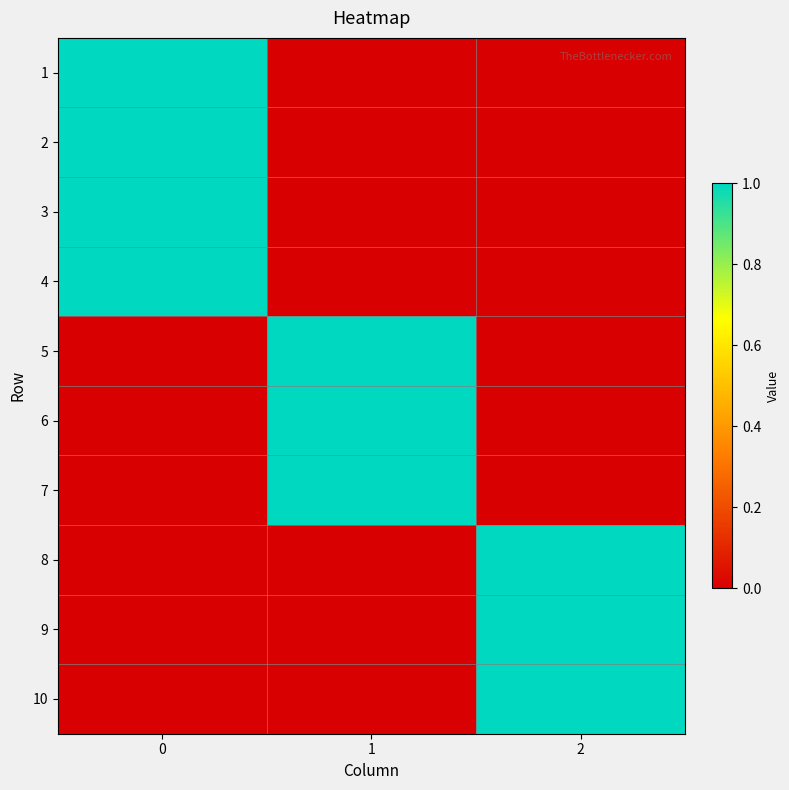

Reading left to right, extract all data points from this chart.

1: 0=1	1=0	2=0
2: 0=1	1=0	2=0
3: 0=1	1=0	2=0
4: 0=1	1=0	2=0
5: 0=0	1=1	2=0
6: 0=0	1=1	2=0
7: 0=0	1=1	2=0
8: 0=0	1=0	2=1
9: 0=0	1=0	2=1
10: 0=0	1=0	2=1